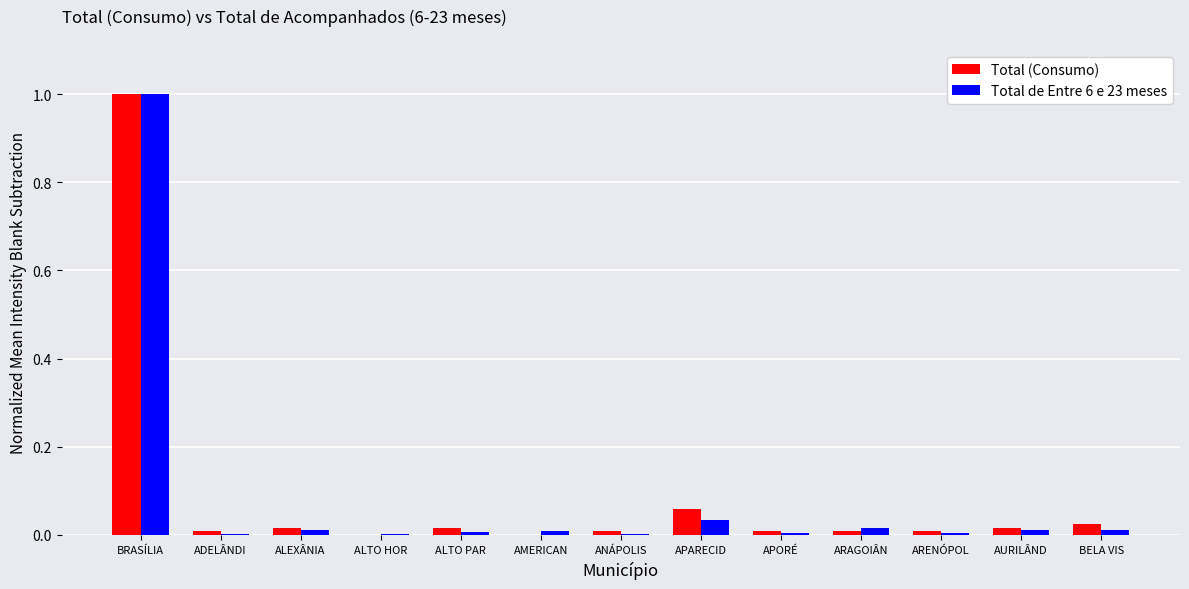

Which category has the highest value in the Total de Entre 6 e 23 meses series?

BRASÍLIA